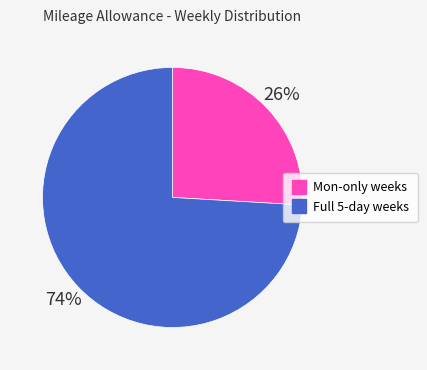

How many slices are in this pie chart?

2